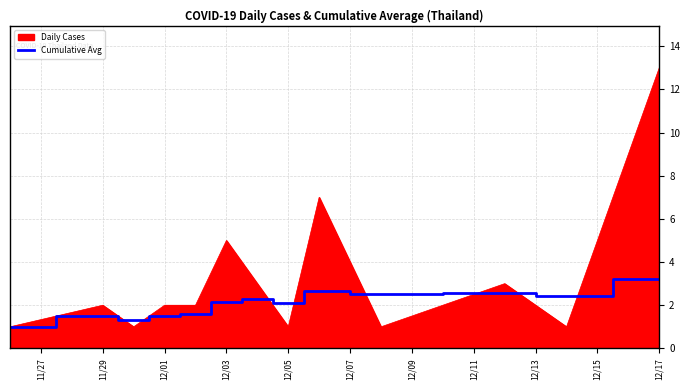

Which series has the largest total across all categories?

Daily Cases